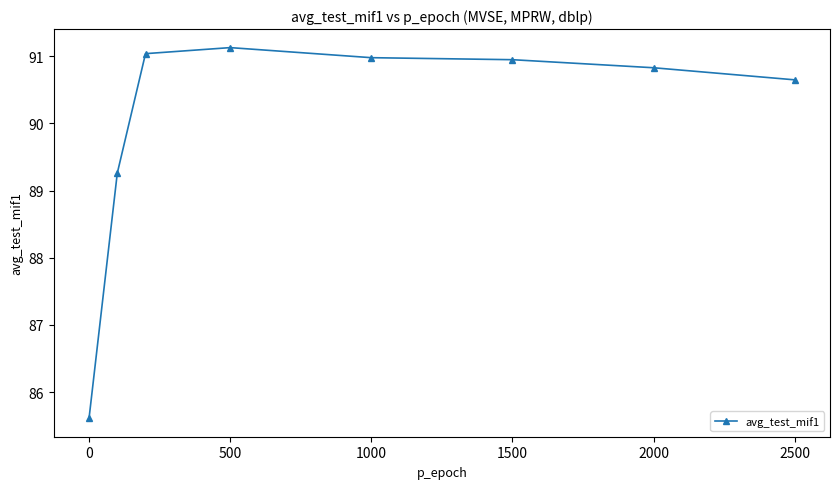

What is the maximum value shown in the chart?

91.1